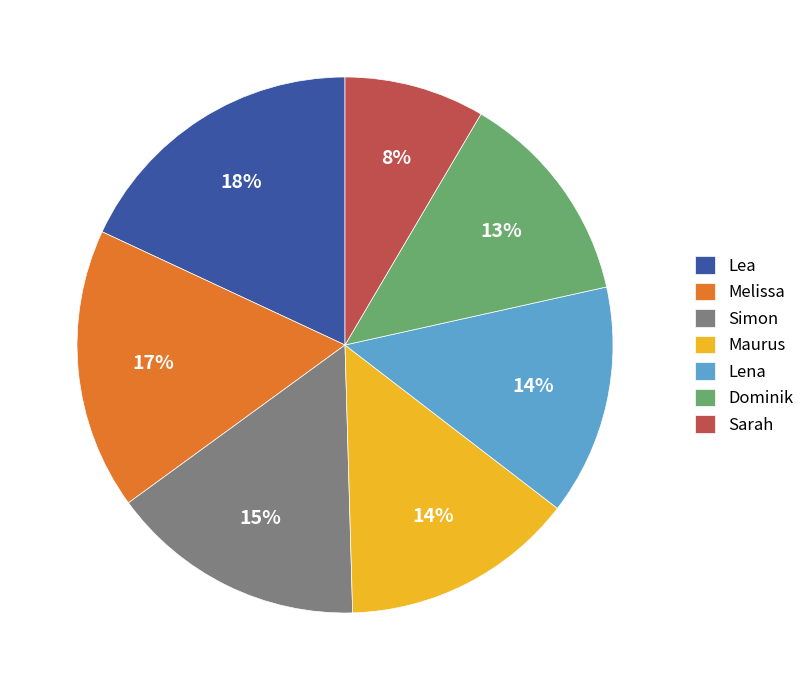

To the nearest percent, what is the average slice percentage?

14%